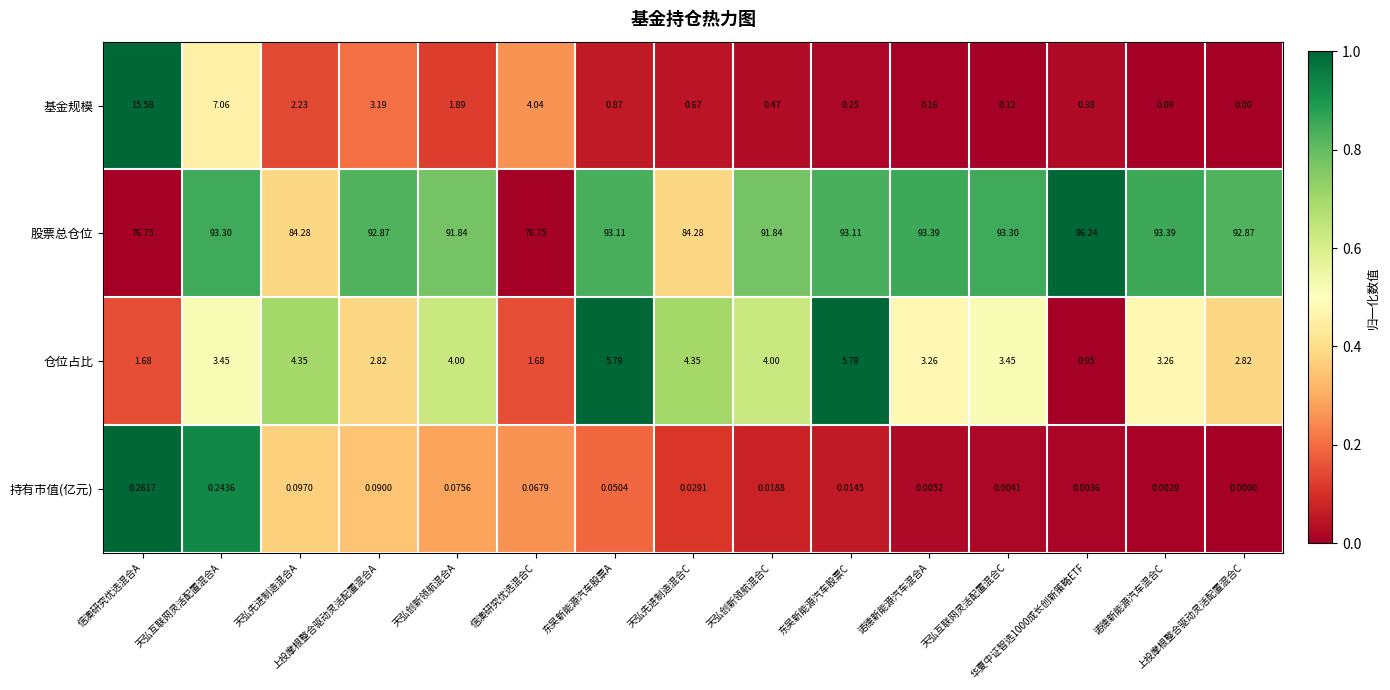

Which series has the widest spread of values?

股票总仓位